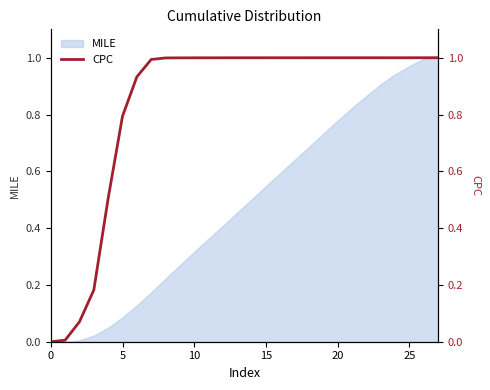

True or false: the data shows 0.5 at 19.

False